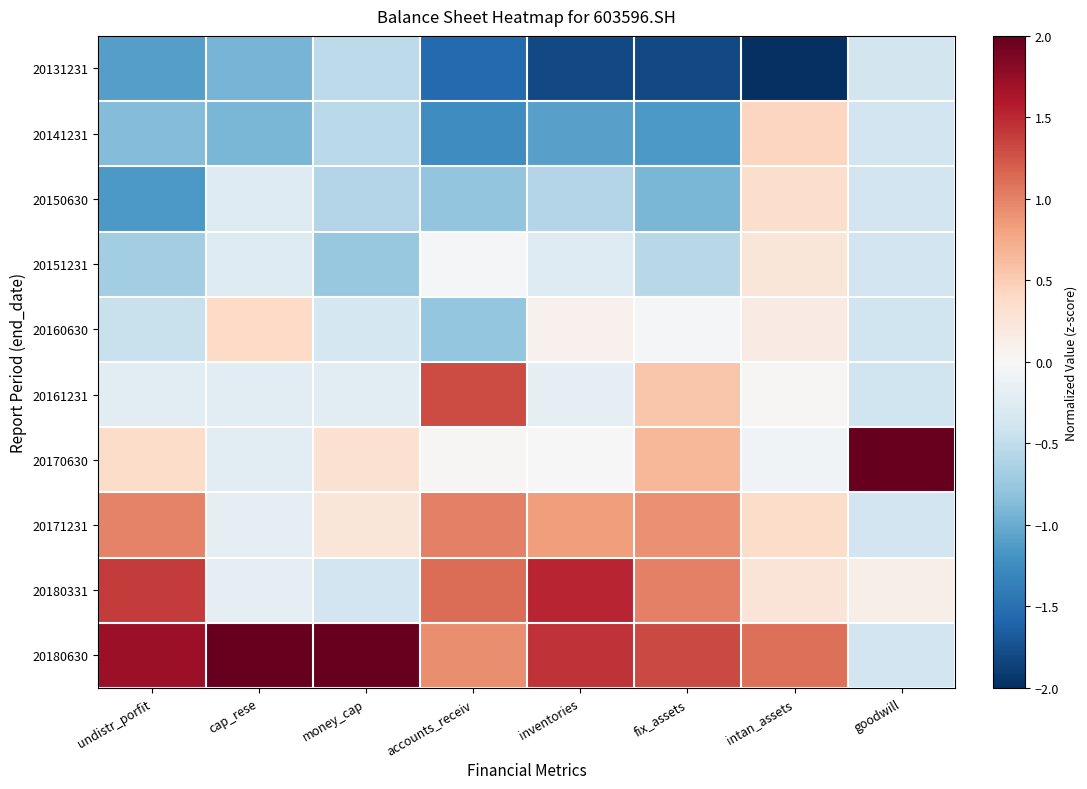

Which series has the largest range (max minus min)?

20180630